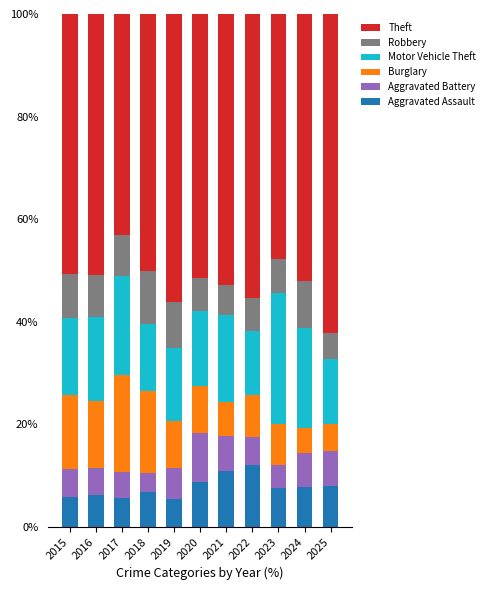

The value of Aggravated Assault at 2023 is 7.6. True or false?

True